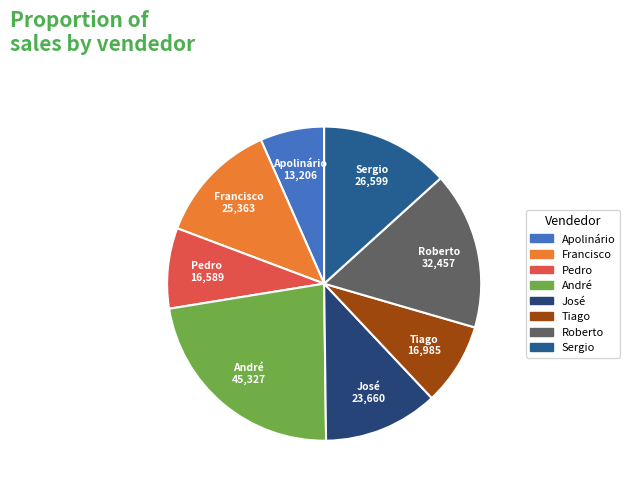

Is it true that Pedro is 8% of the pie?

True